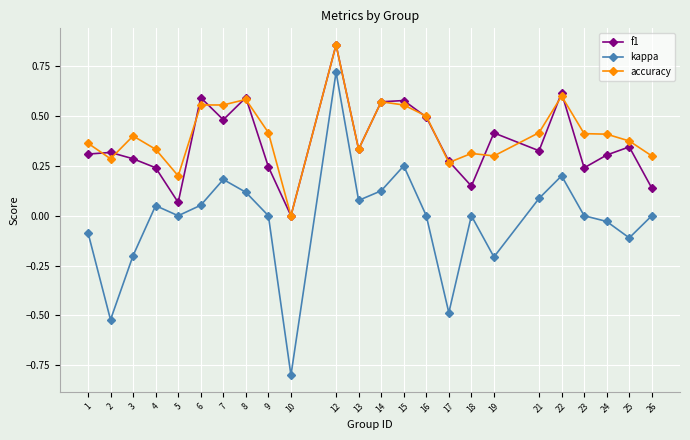

What are all the series names shown in the legend?

f1, kappa, accuracy